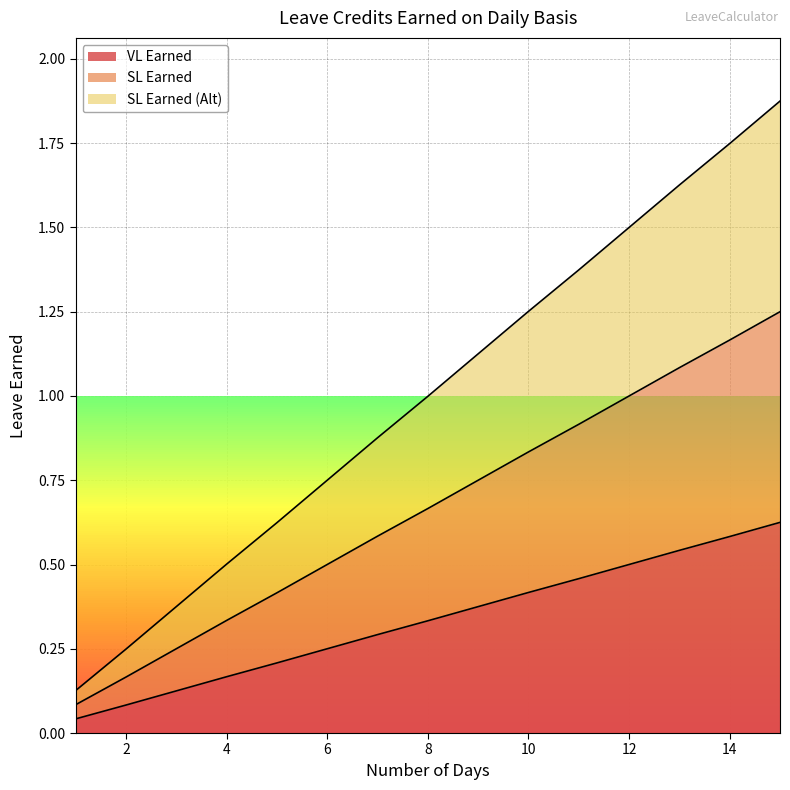

Is the value of SL Earned (Alt) at 11 greater than the value of VL Earned at 10?

Yes